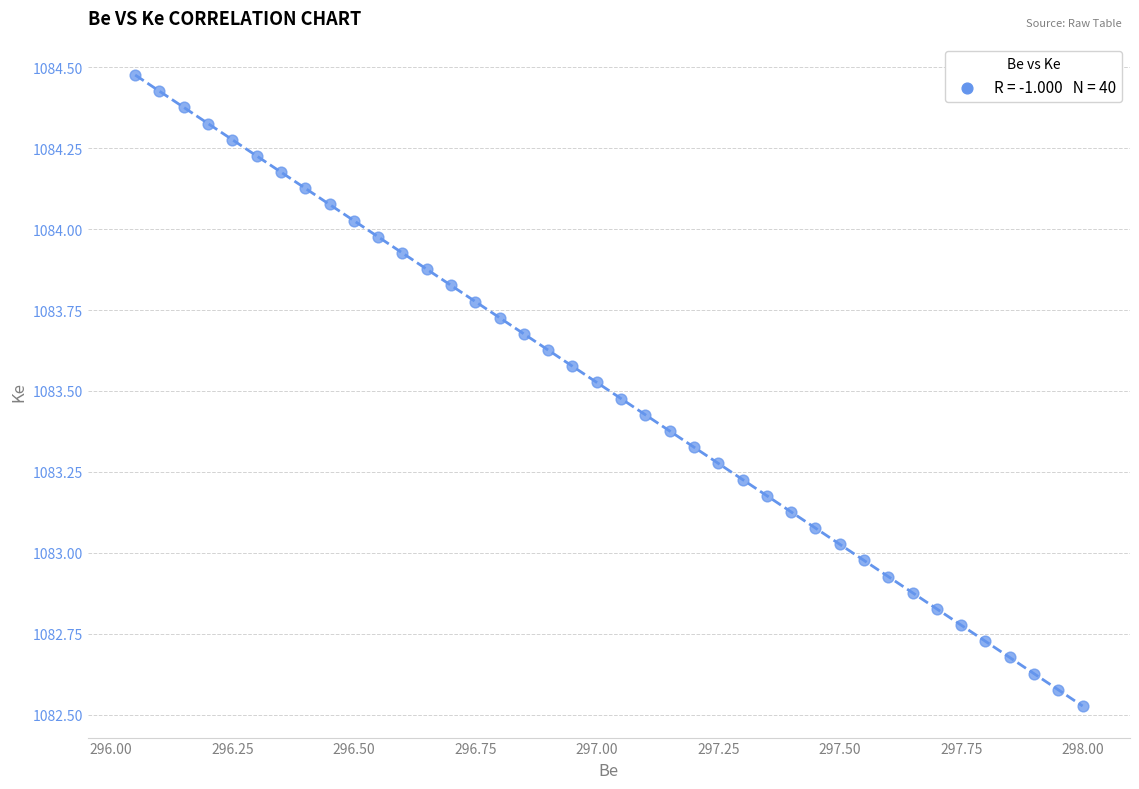

What is the range of X values (max minus min)?

1.9